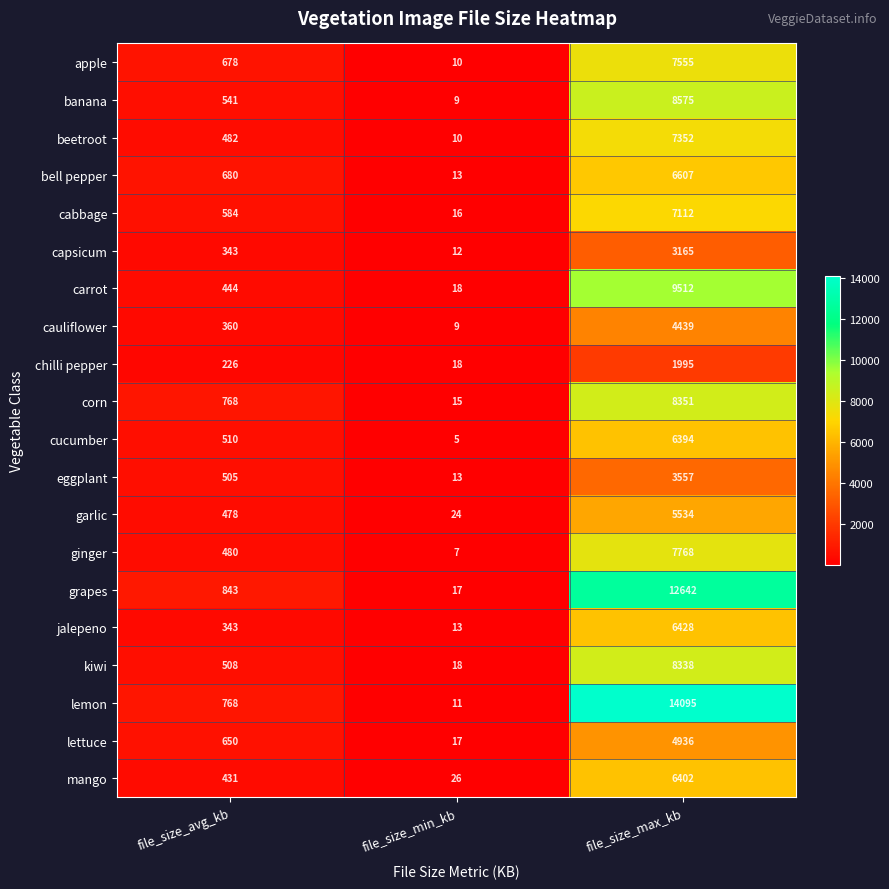

How many values in the corn series are below 768?

1